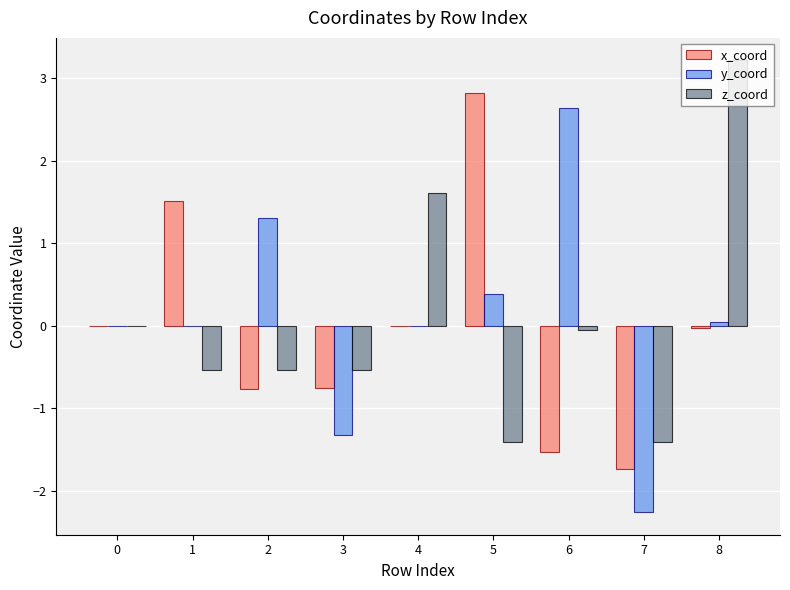

The x_coord series shows -0.0 at 8. True or false?

True